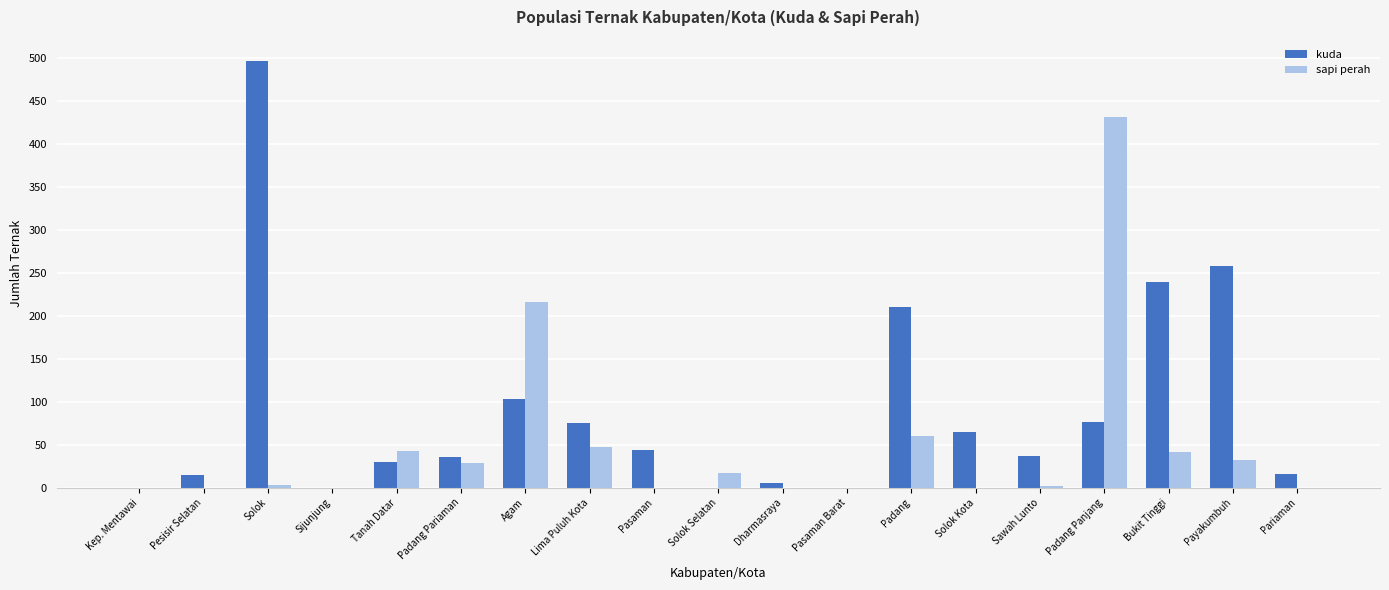

At which label does kuda first exceed 37?

Solok